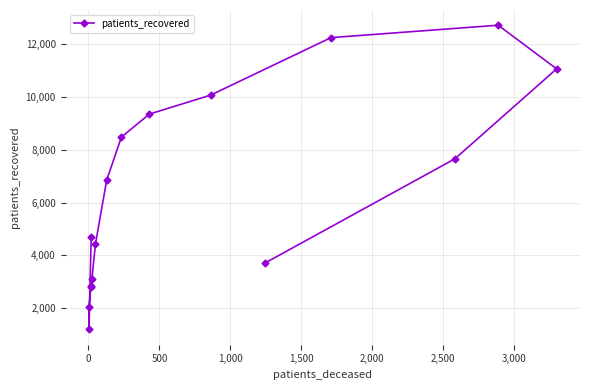

What is the value of the 4th point from the left?

2840